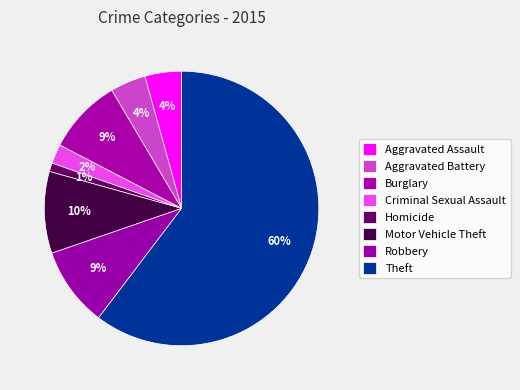

To the nearest percent, what is the combined percentage of Theft and Burglary?

69%